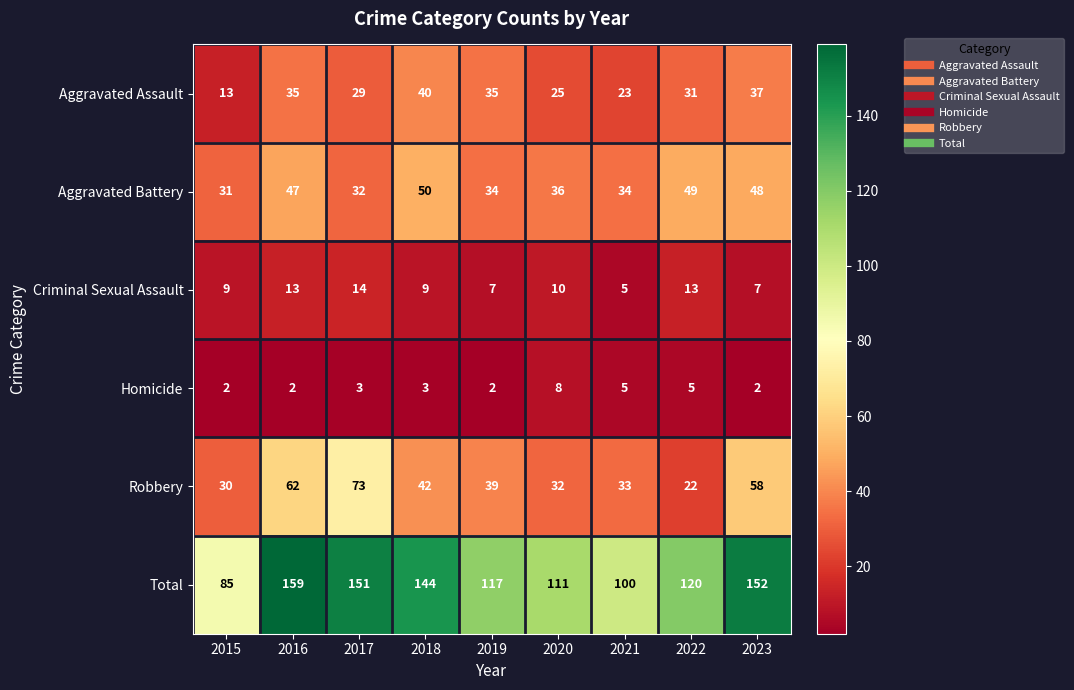

What is the difference between the highest and lowest values at 2018?

141